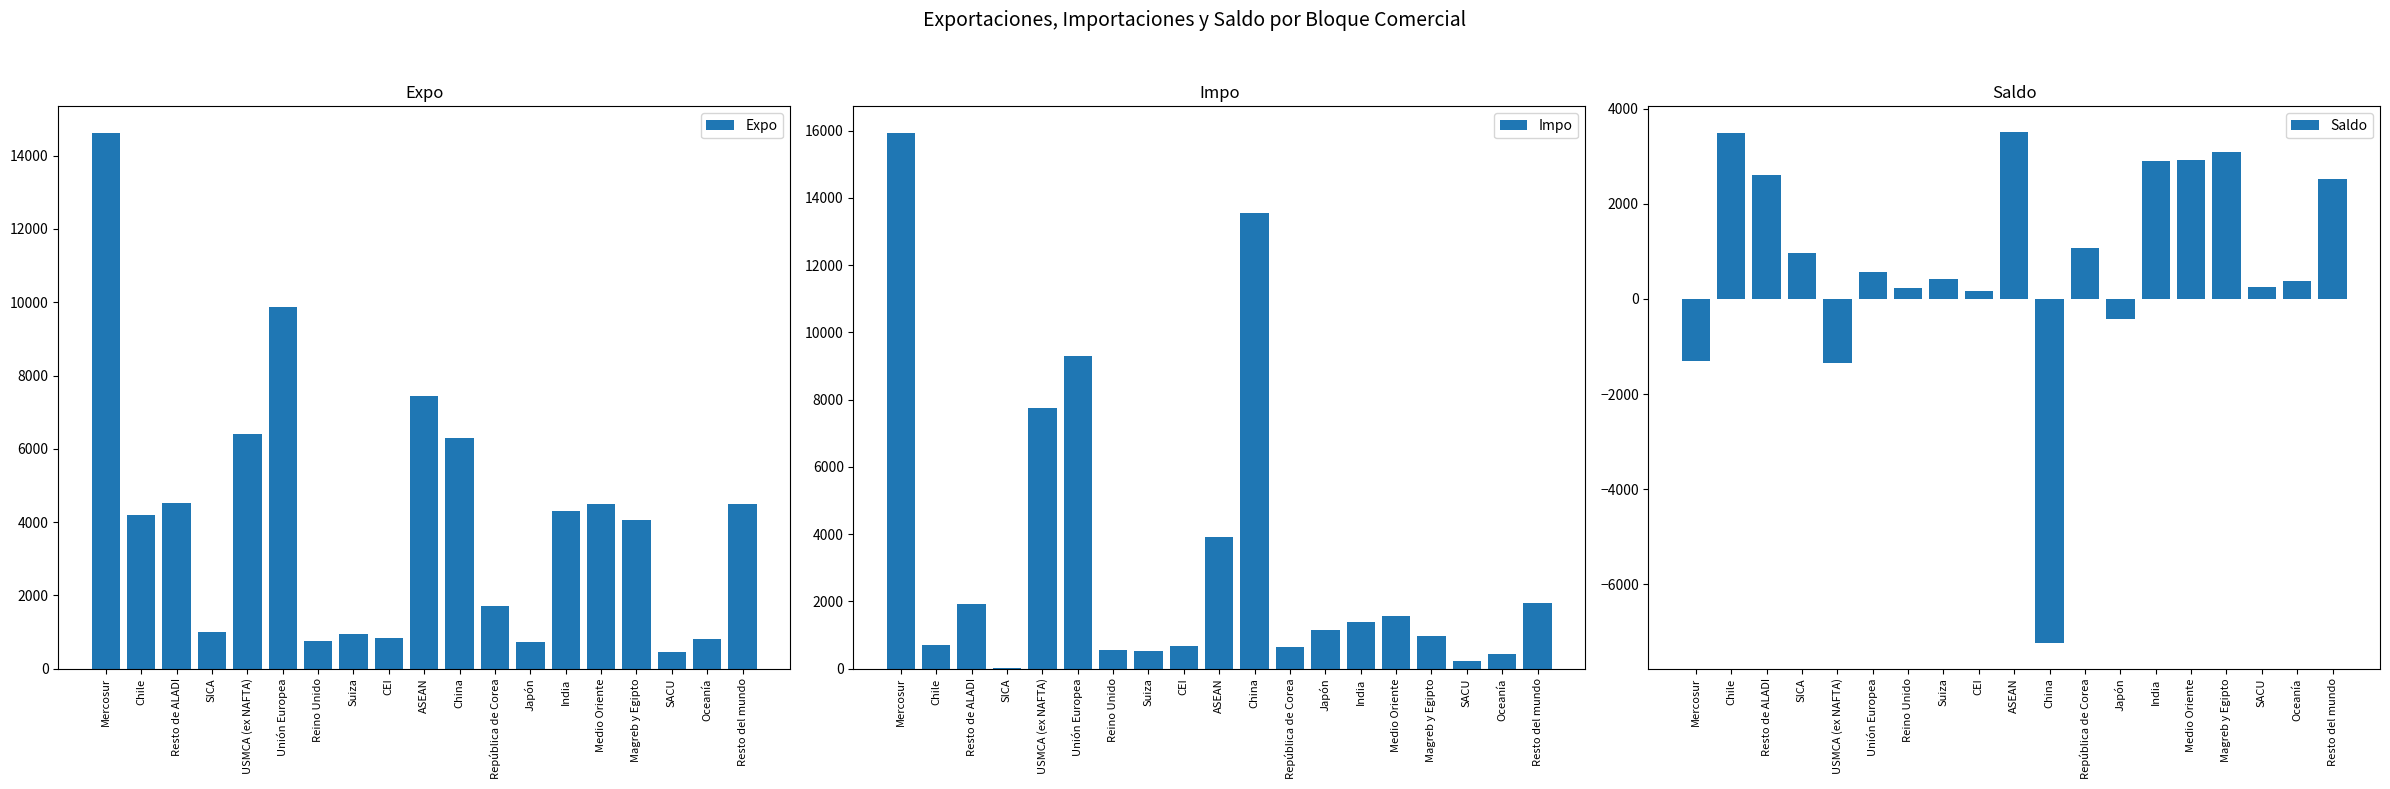

What is the total value across all series at Resto de ALADI?

9060